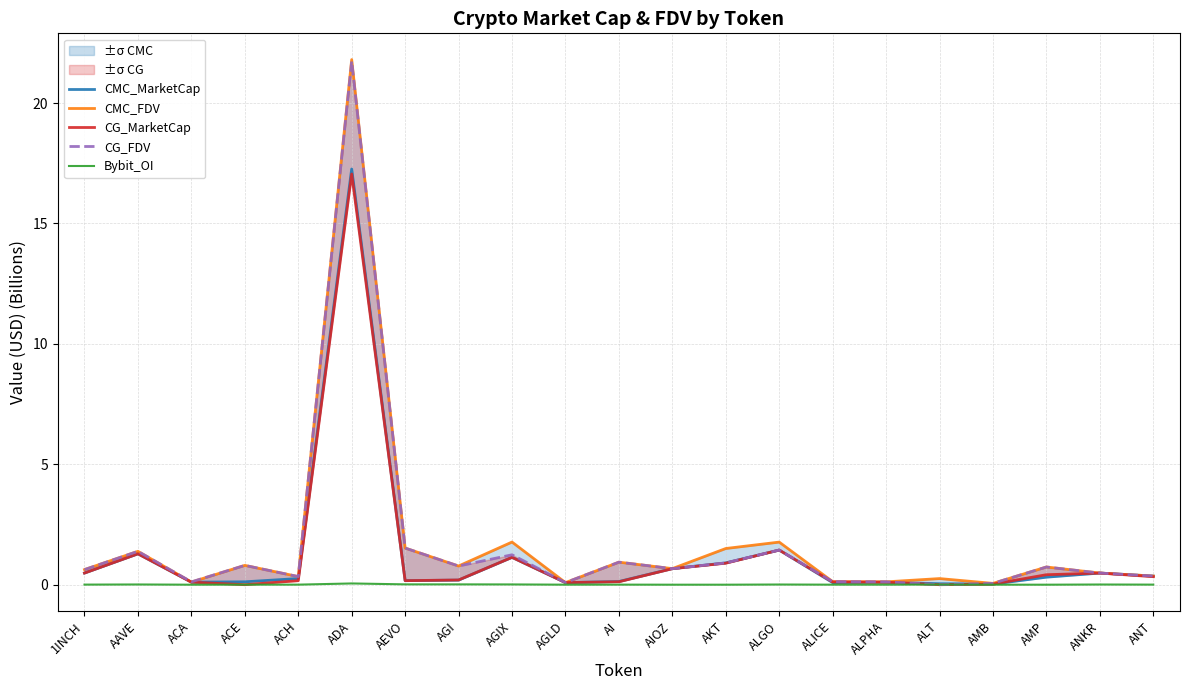

Which series has the widest spread of values?

CMC_FDV